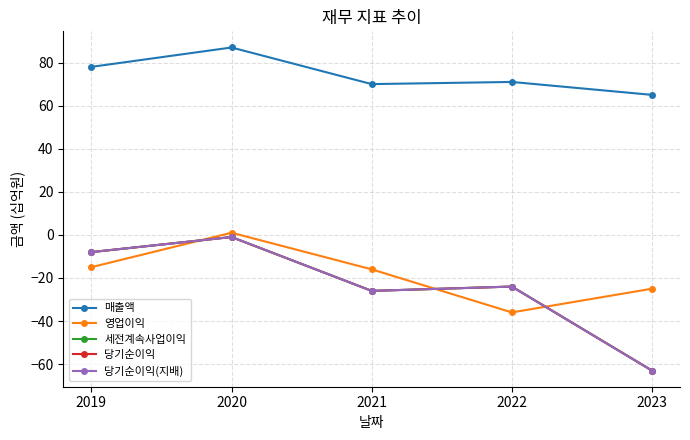

At which category is the sum across all series the highest?

2020